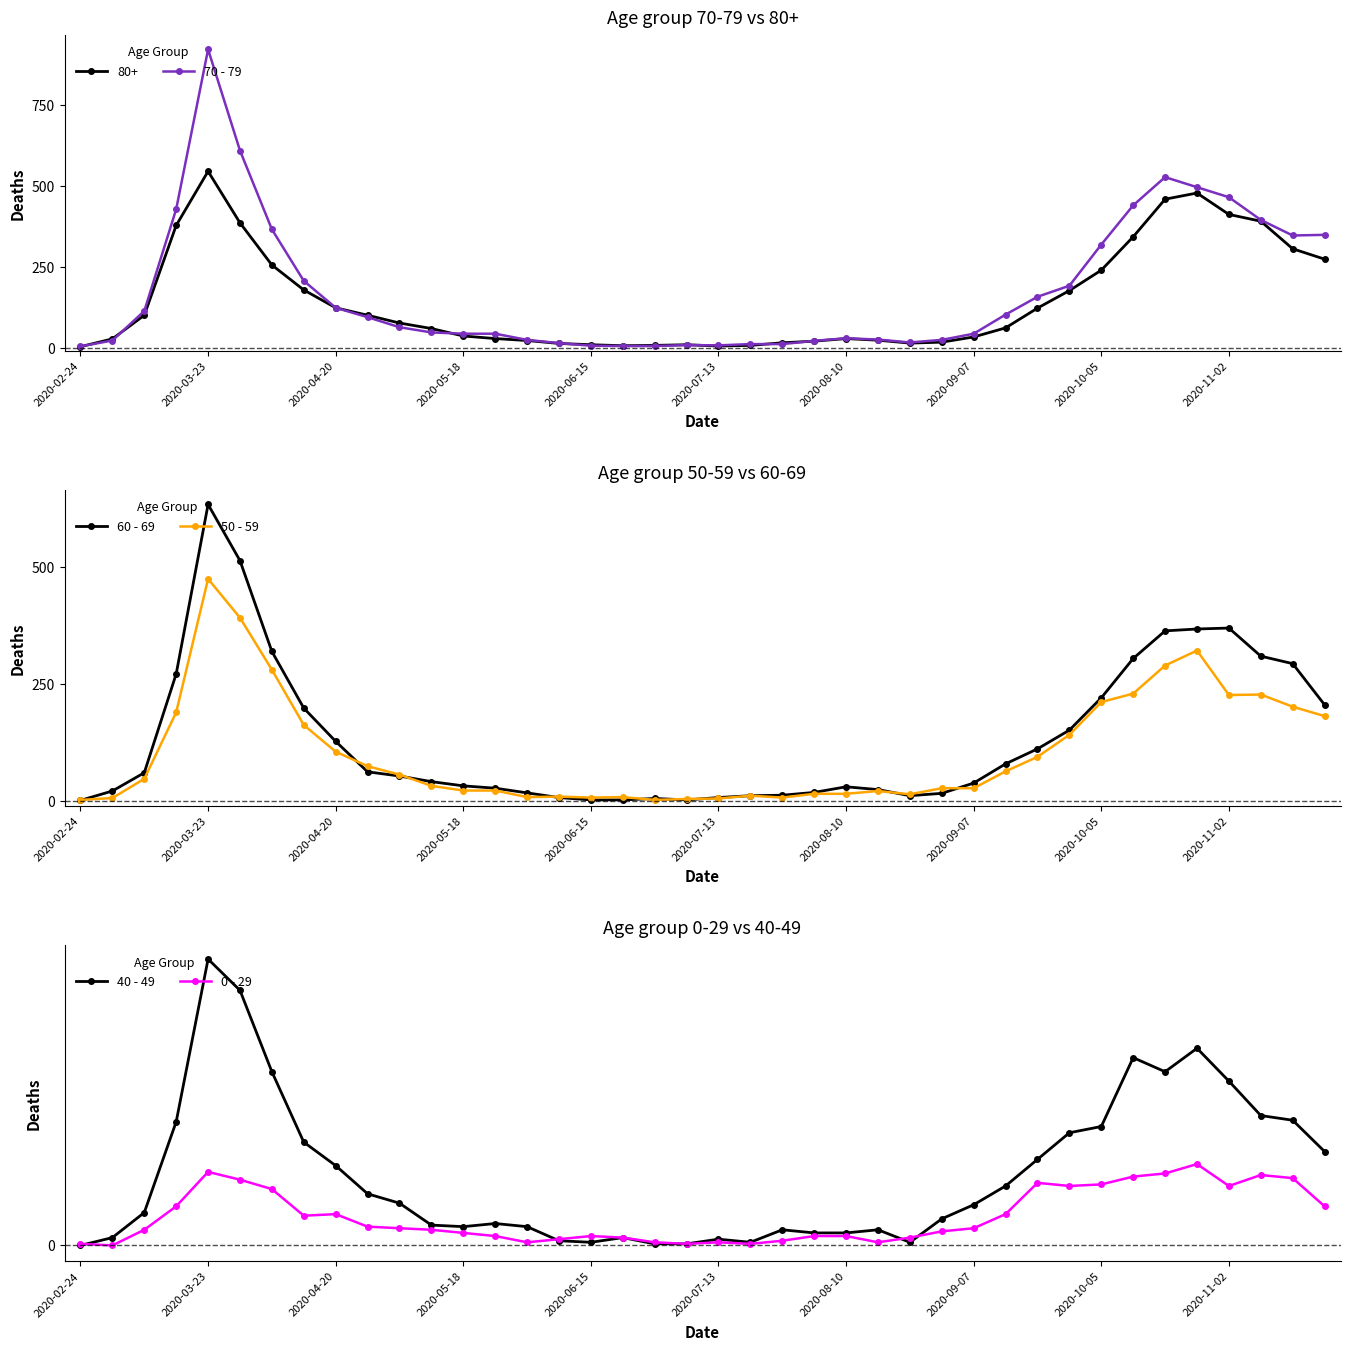

What is the value of the 70 - 79 point at the 29th from the left?

43